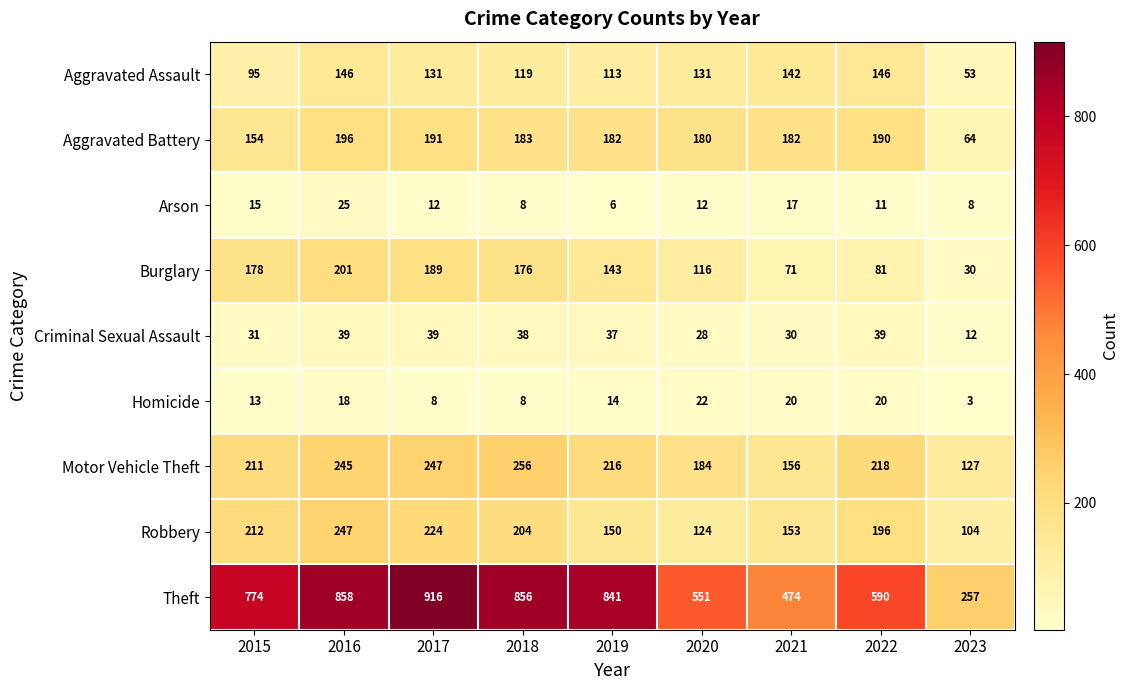

At how many categories does at least one series exceed 832?

4